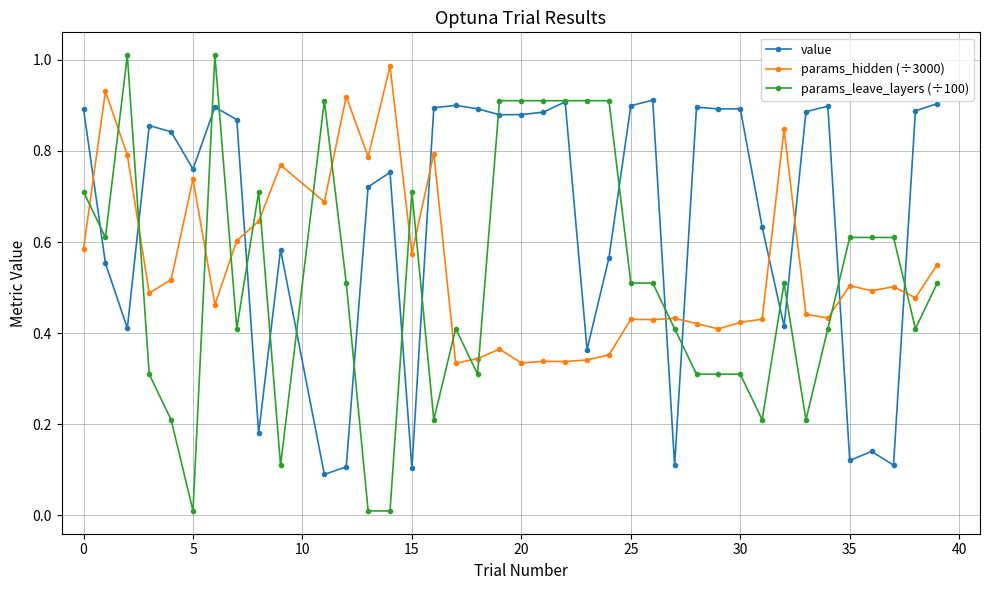

Which series has the largest total across all categories?

value